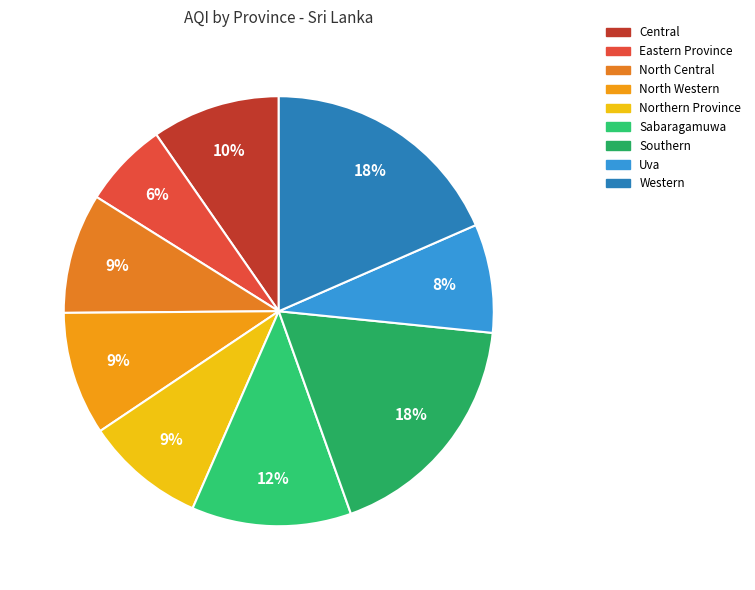

Which slice is the smallest?

Eastern Province